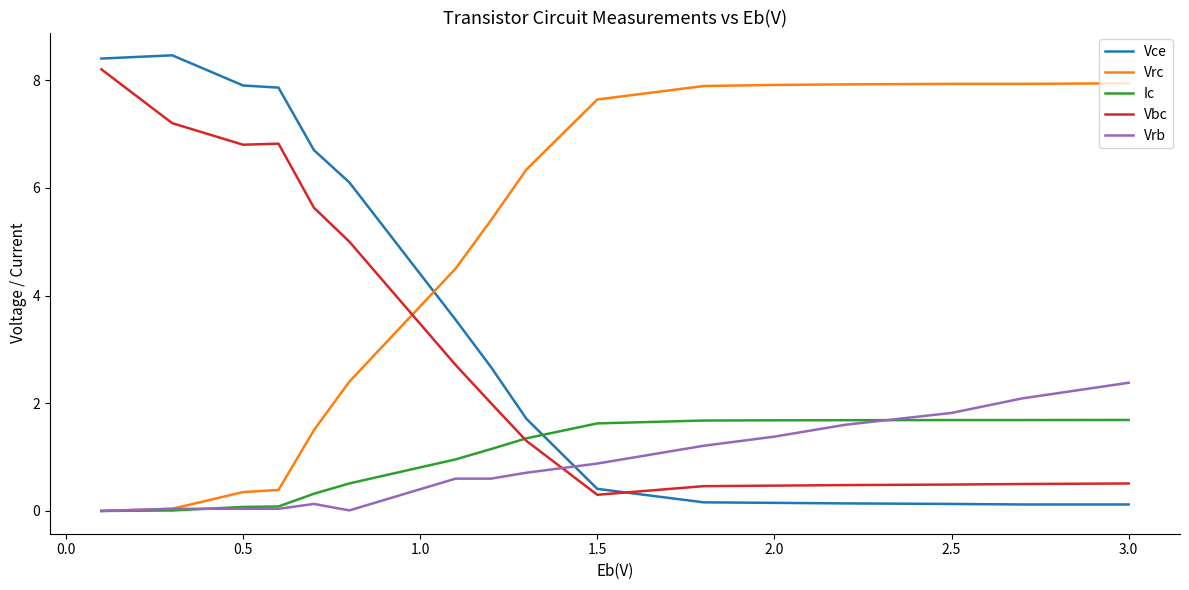

What is the maximum value shown in the chart?

8.5